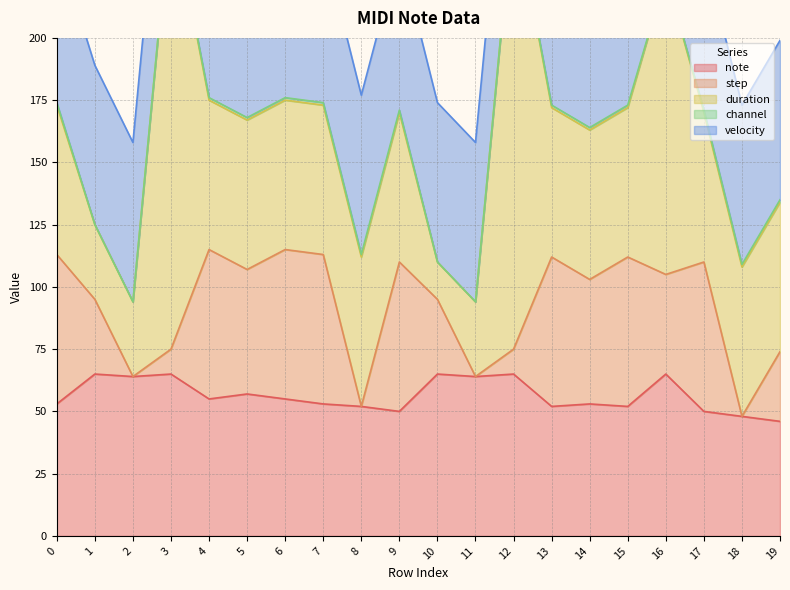

The duration series shows 60 at 17. True or false?

True